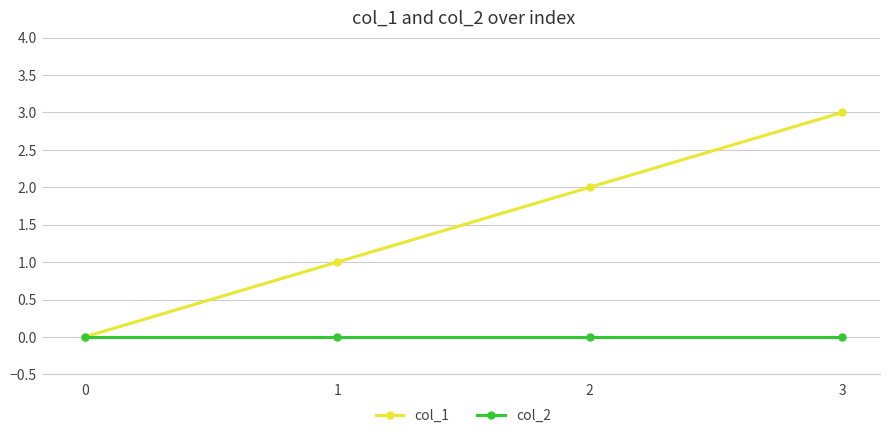

What is the maximum value for col_1?

3